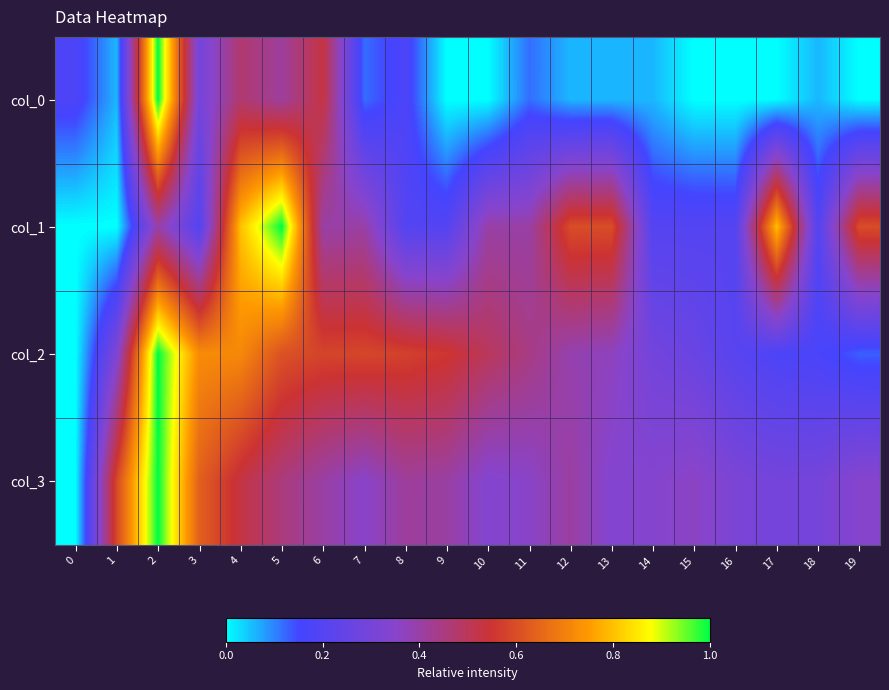

What is the total value across all series at 4?

2.5